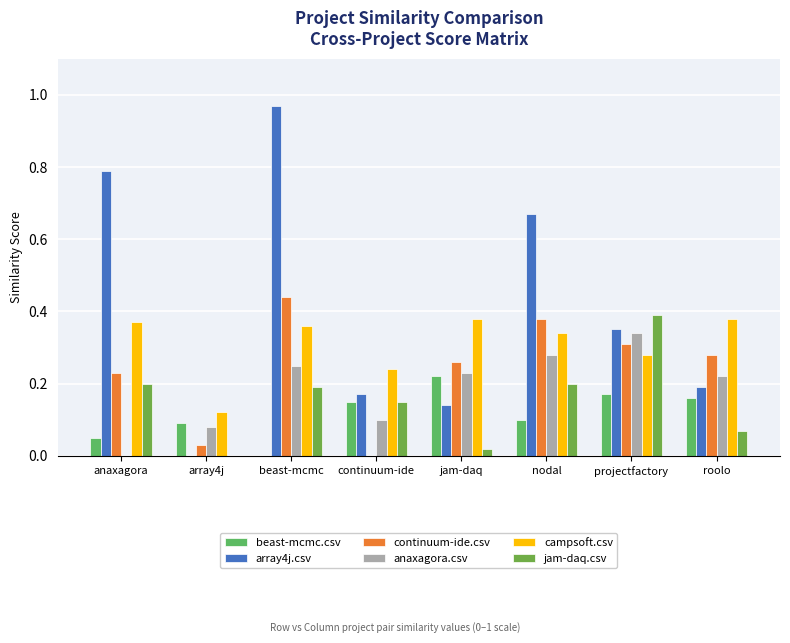

What is the difference between the maximum and minimum values in the beast-mcmc.csv series?

0.2